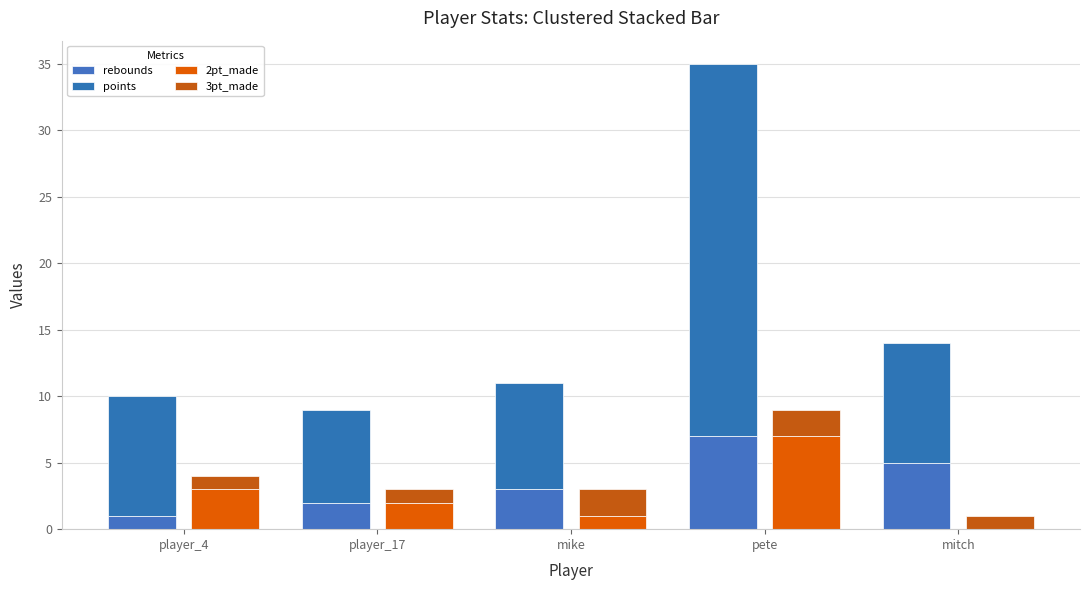

Is it true that rebounds equals 5 at mitch?

True